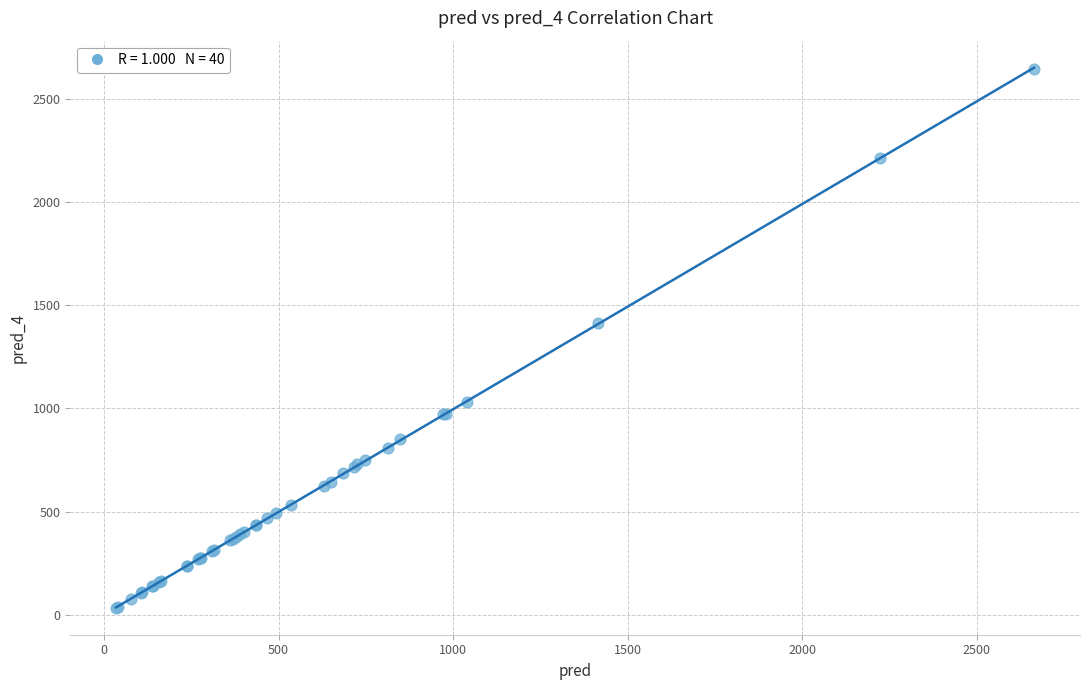

What Y value in the scatter plot is closest to 1339?

1412.2